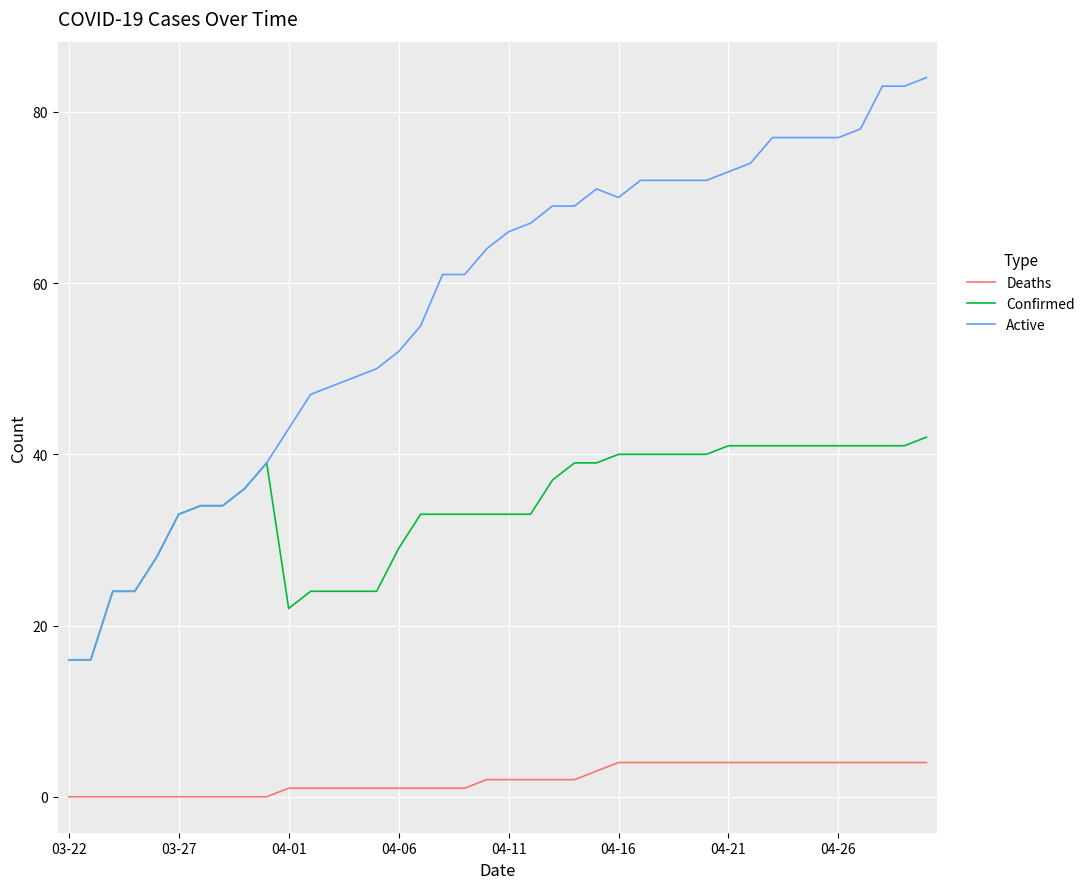

True or false: Deaths and Active cross at least once.

False